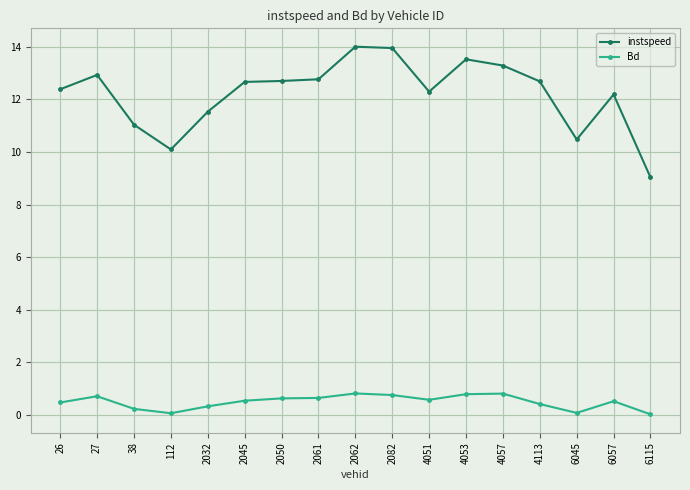

True or false: instspeed and Bd cross at least once.

False